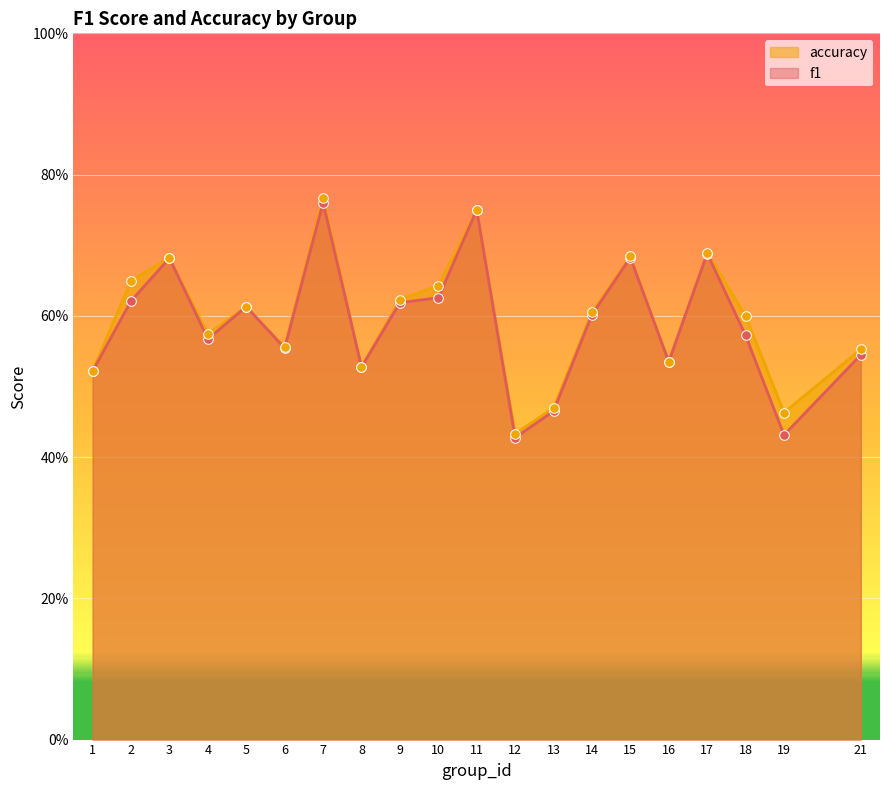

Which series has the widest spread of Y values?

accuracy